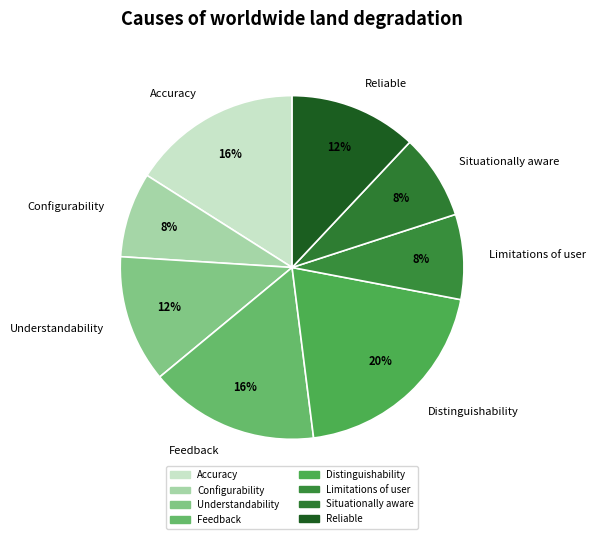

The Limitations of user slice represents 8% of the pie. True or false?

True